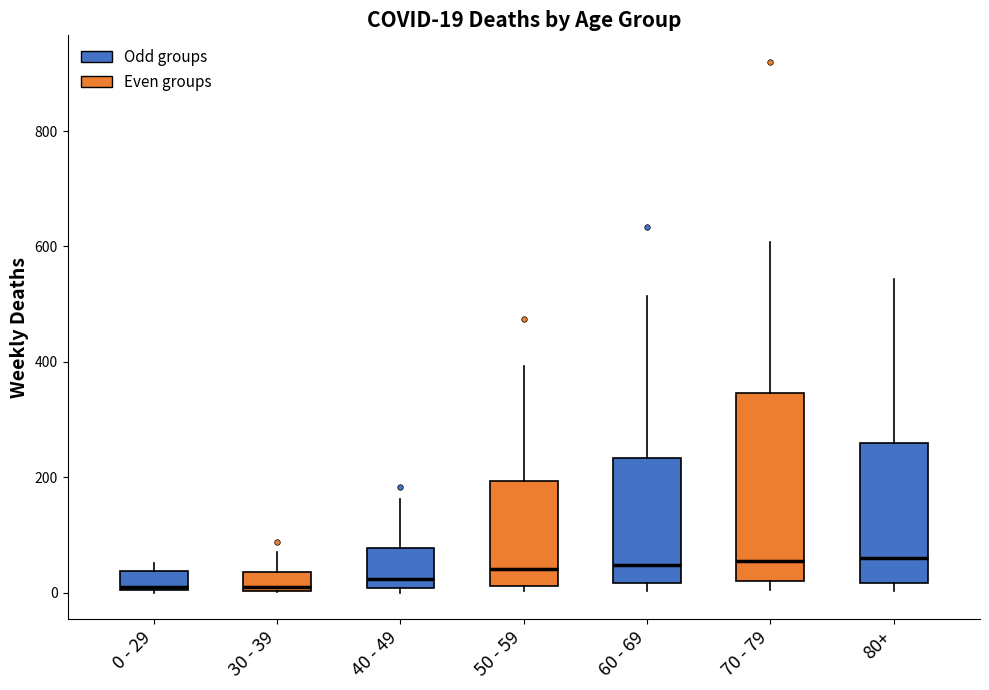

Which box is the tallest, from its lower edge to its upper edge?

70 - 79